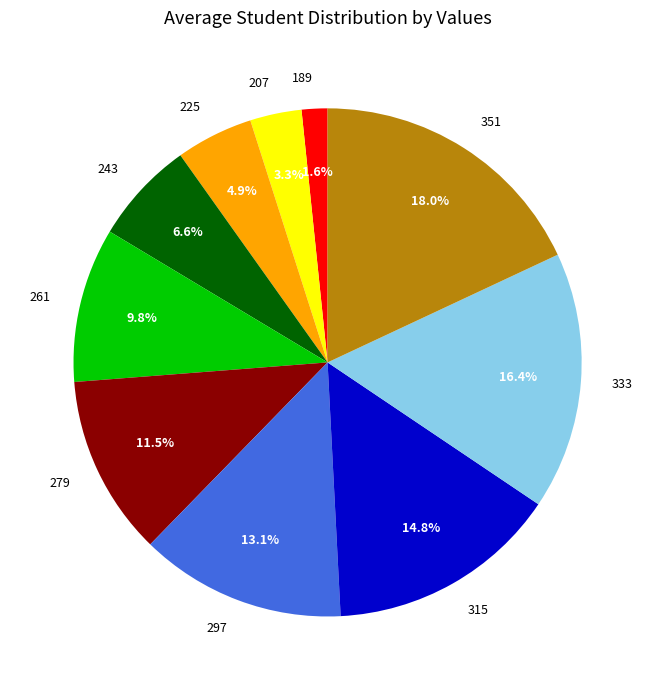

Count the number of slices in the pie.

10